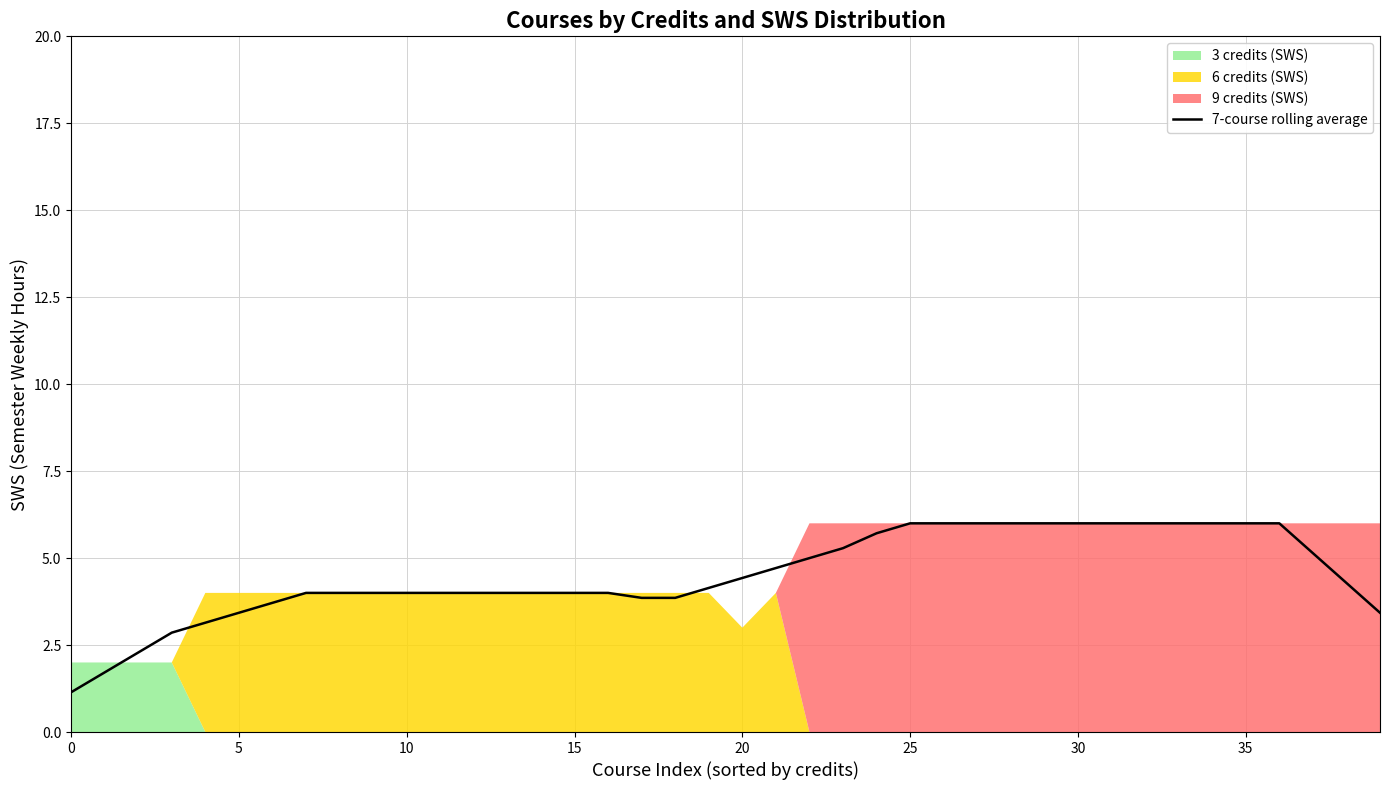

Is it true that the value at 9 is 4.0?

True